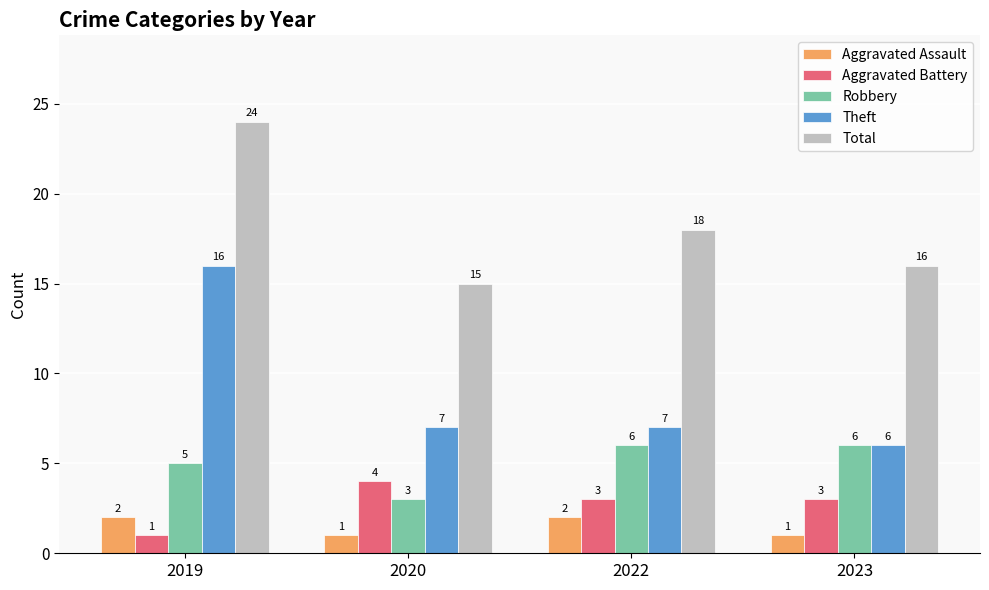

At which category is the sum across all series the highest?

2019